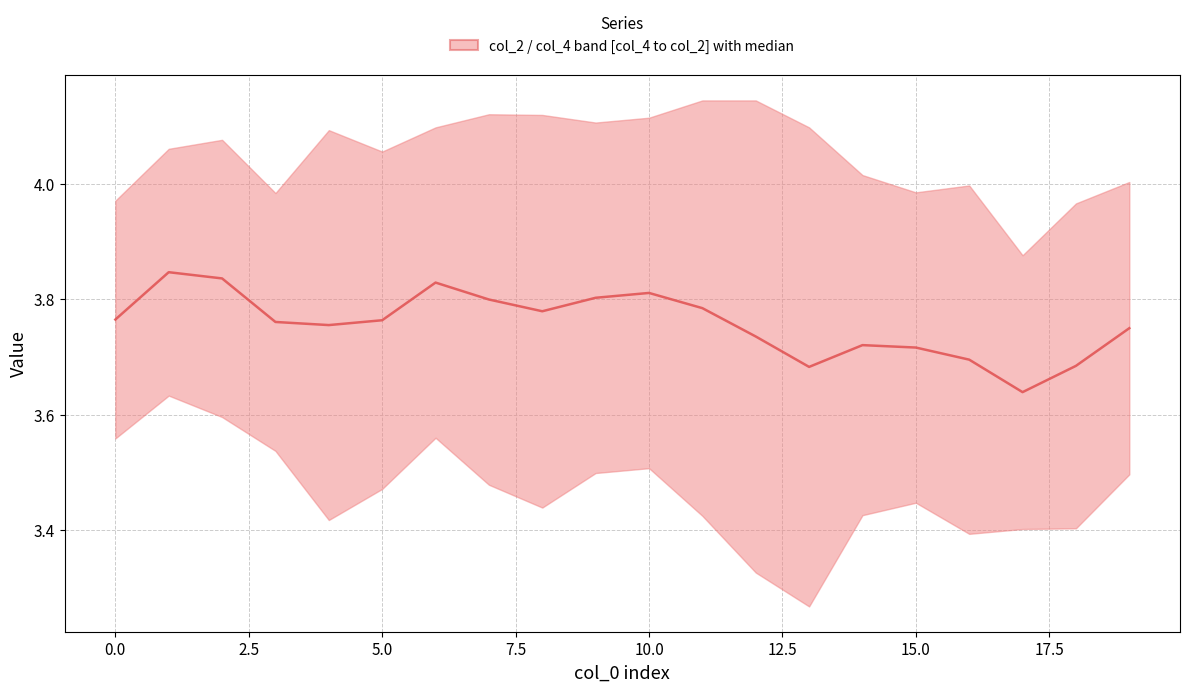

What position from the right is 12.5?

14